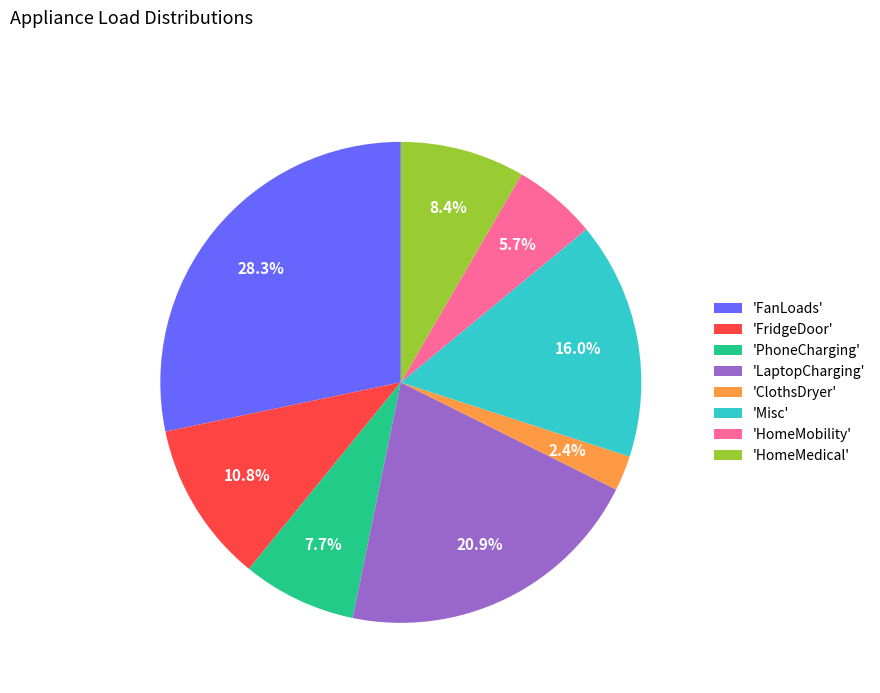

Which has a higher value, 'HomeMedical' or 'FanLoads'?

'FanLoads'